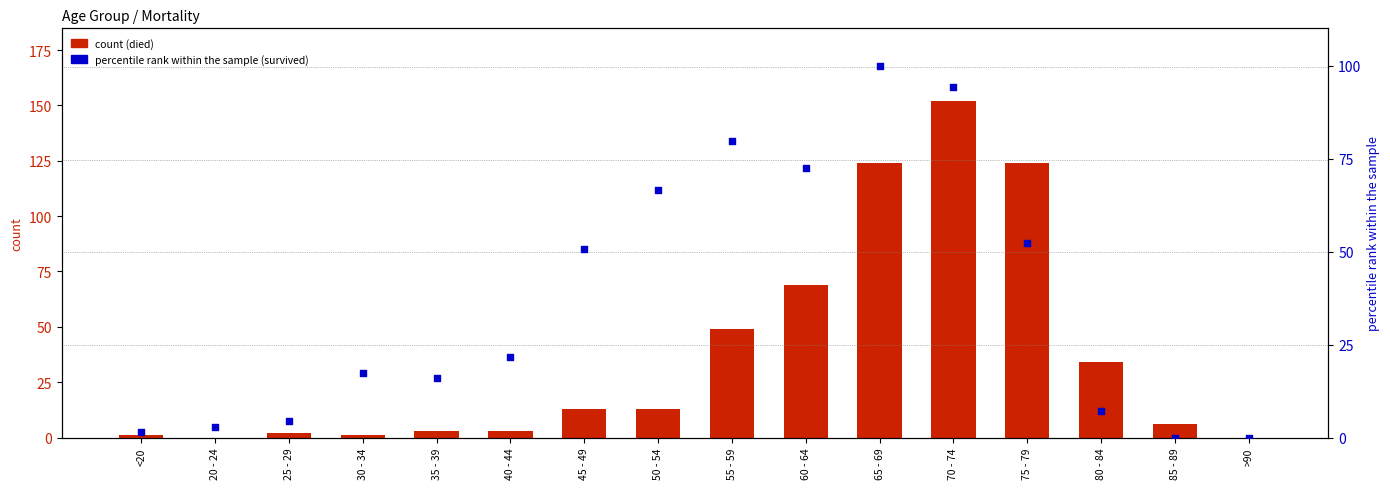

Is the value of percentile rank (survived) at 85 - 89 greater than the value of count (died) at 45 - 49?

No